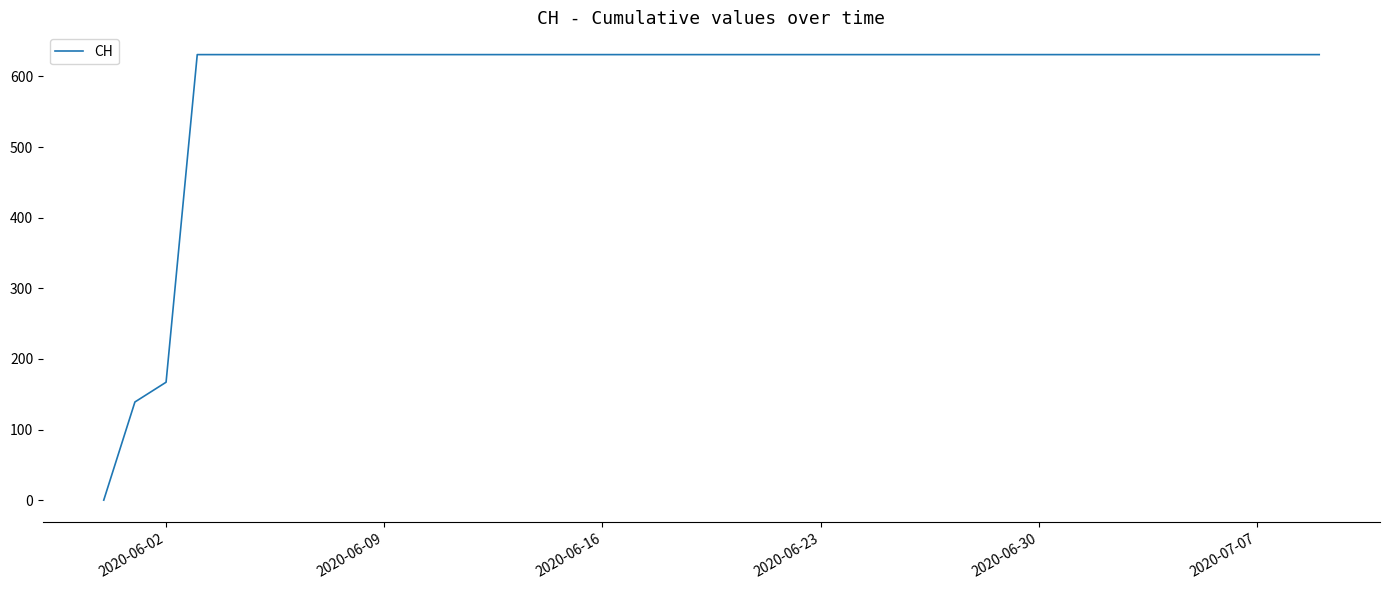

What is the greatest value displayed?

631